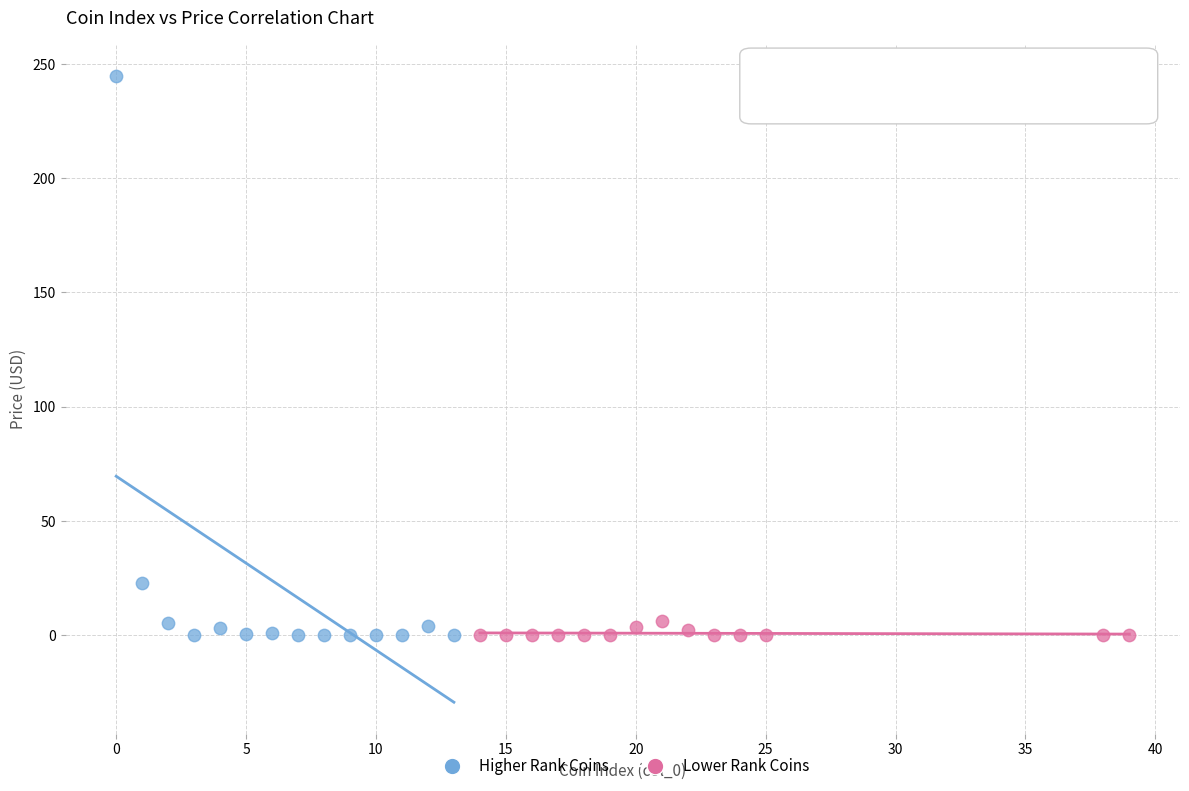

Which series contains the highest Y value?

Higher Rank Coins